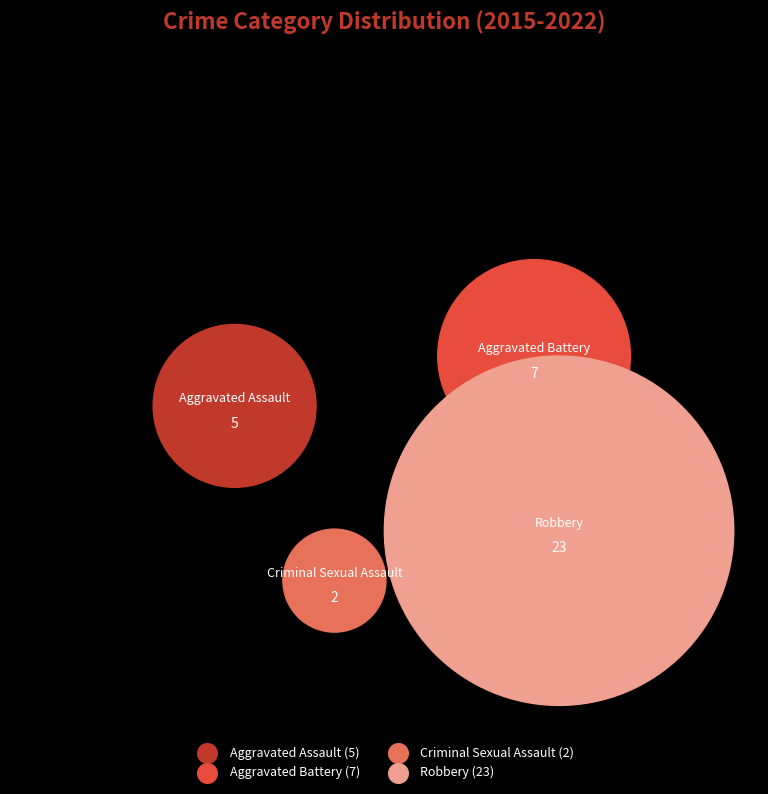

To the nearest percent, what portion does Robbery represent?

62%